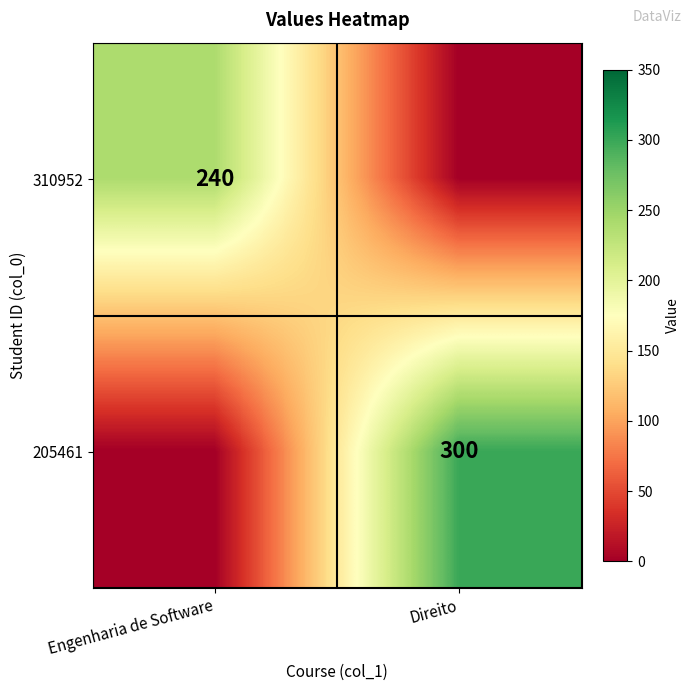

True or false: 205461 has a value of 393 at Direito.

False